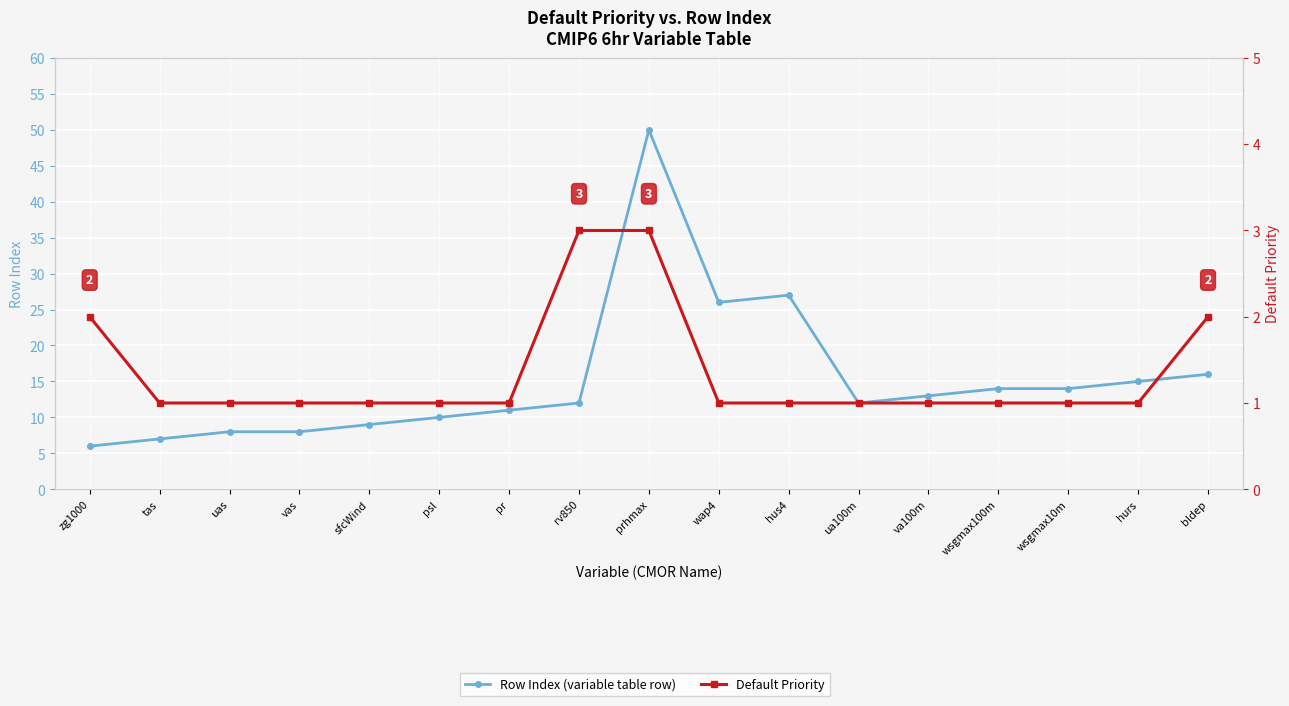

What is the value of the Default Priority point at the 6th from the left?

1